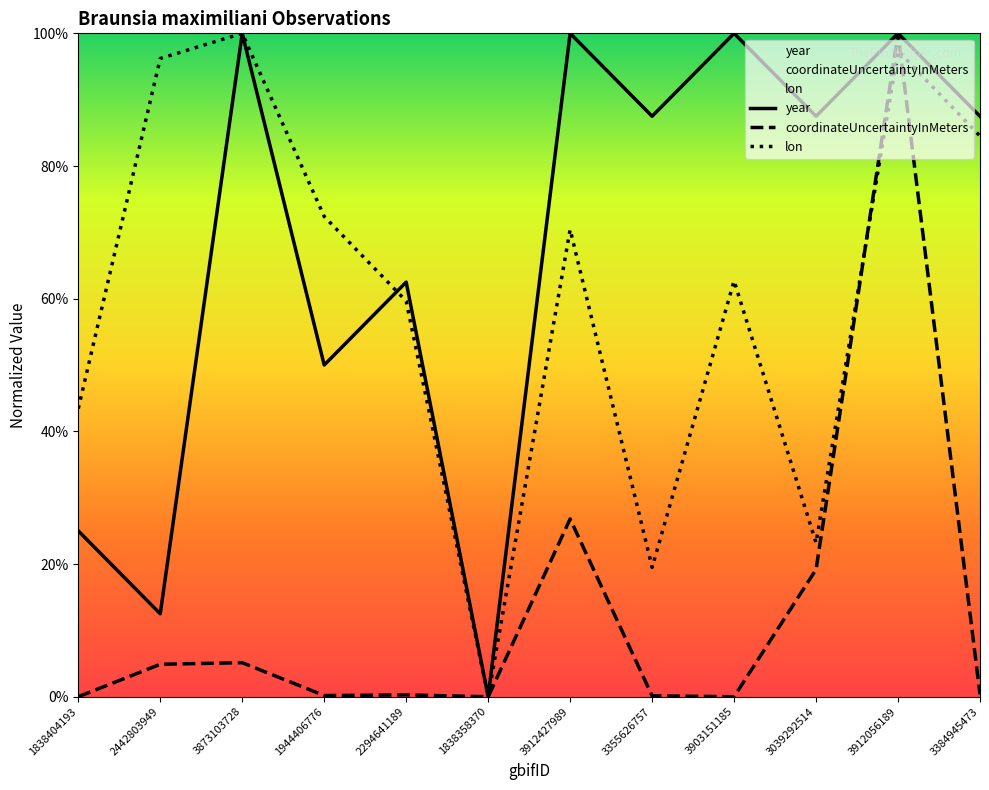

Which series has the largest range (max minus min)?

lon